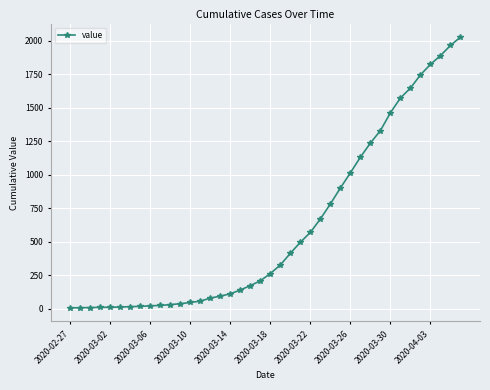

What is the difference between the maximum and minimum values?

2019